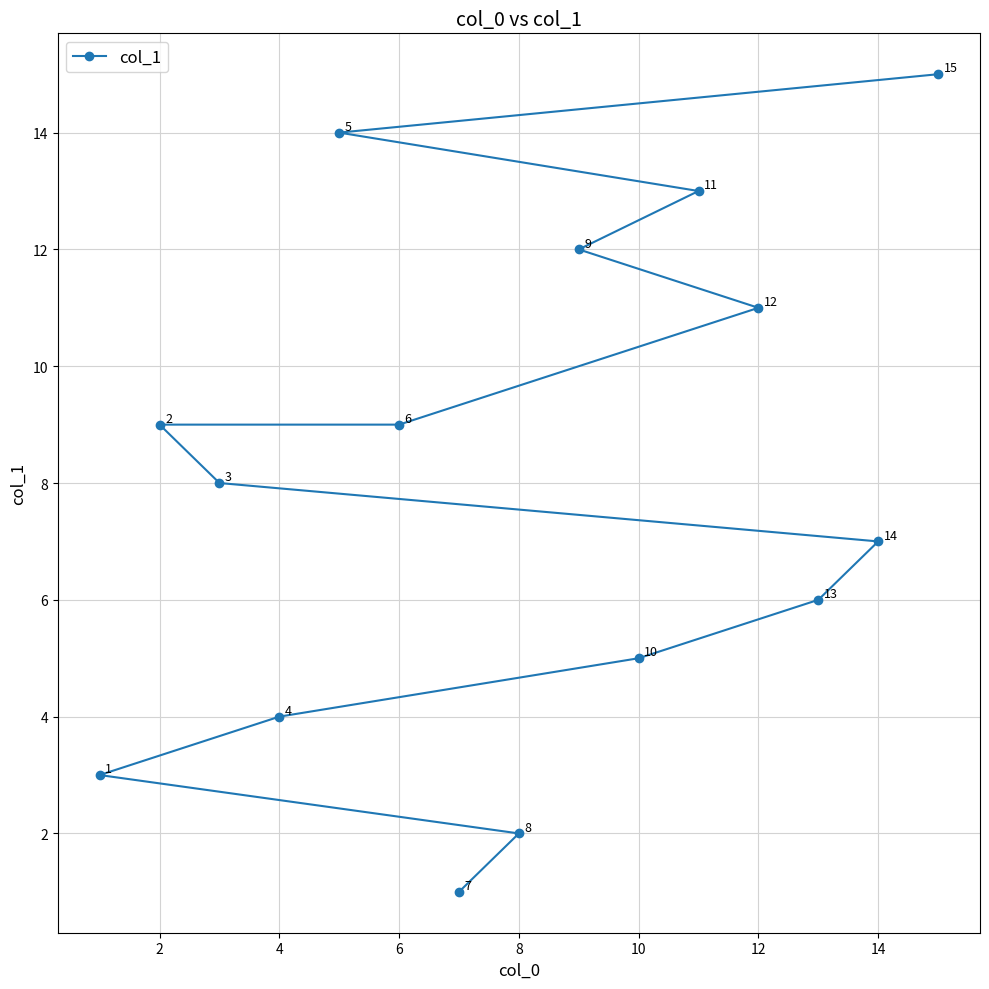

True or false: there are more than 1 points higher than both neighbors.

False